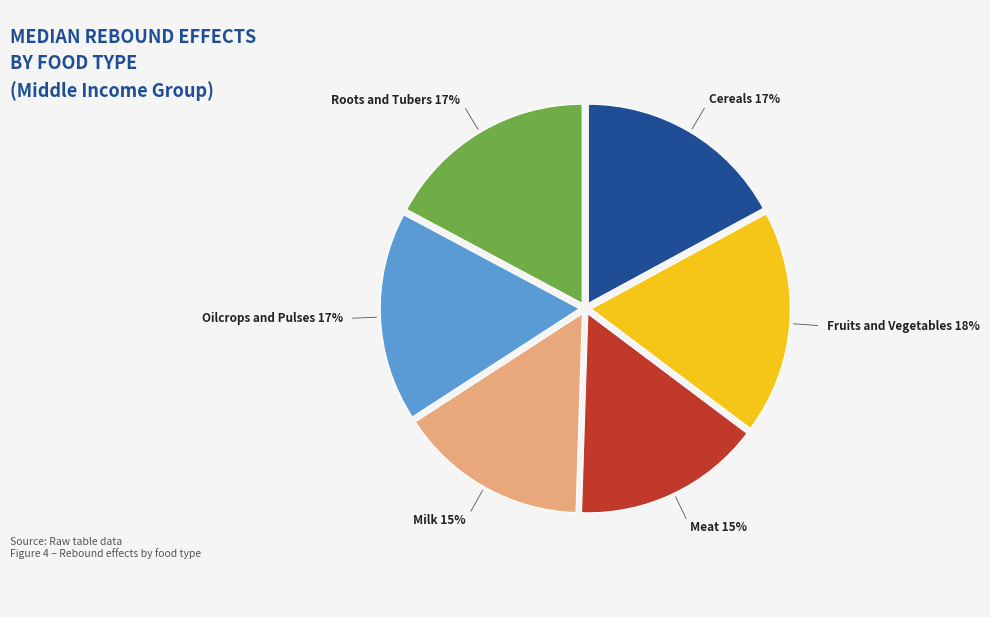

Is there any slice that represents more than half of the pie?

No